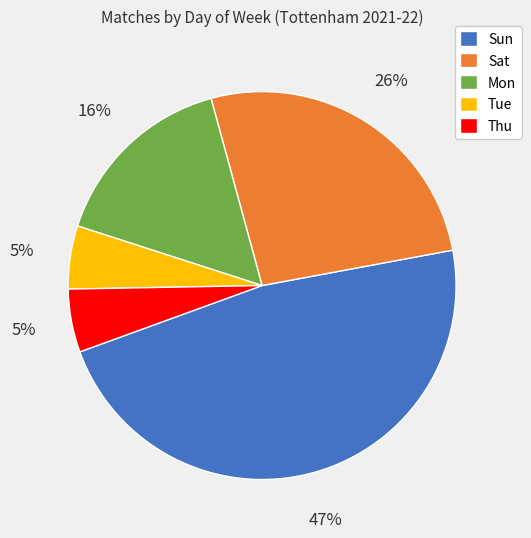

To the nearest percent, what is the difference between the Sat and Tue slice percentages?

21%